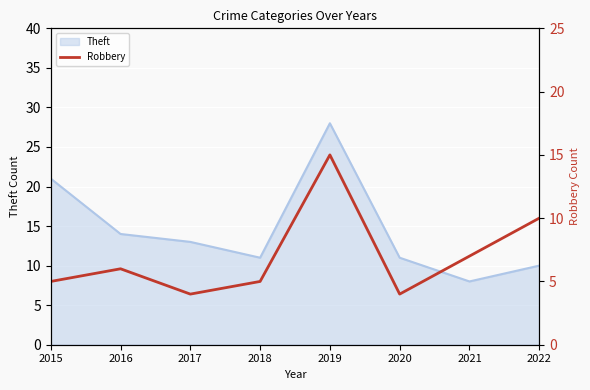

True or false: the data shows 8 at 2018.

False